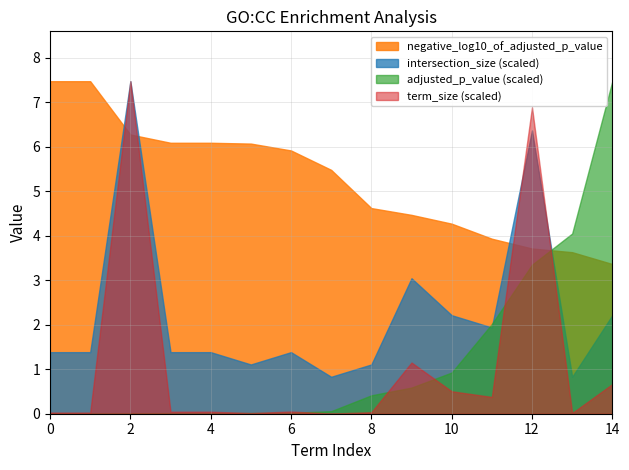

Which series has the largest total across all categories?

negative_log10_of_adjusted_p_value